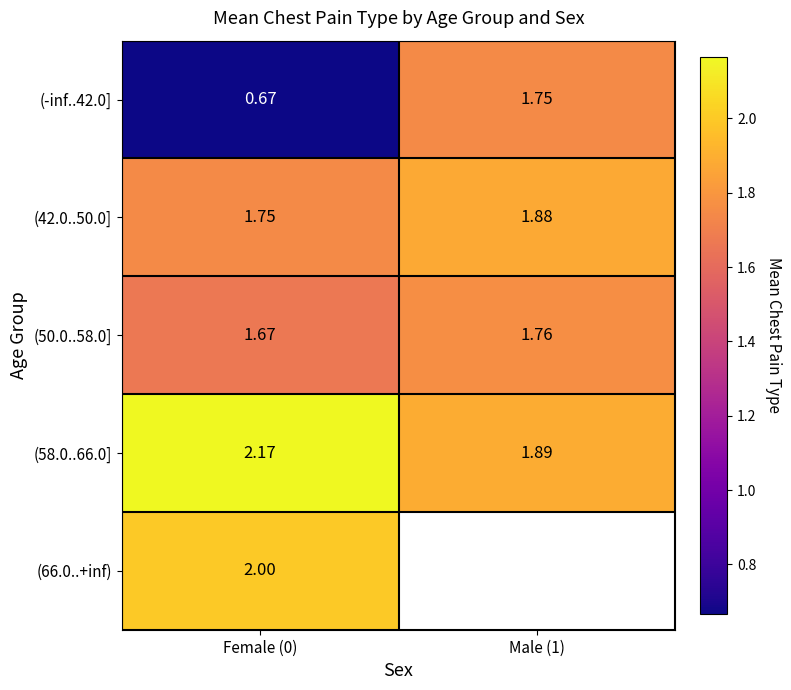

What is the spread (max minus min) of values at Female (0)?

1.5